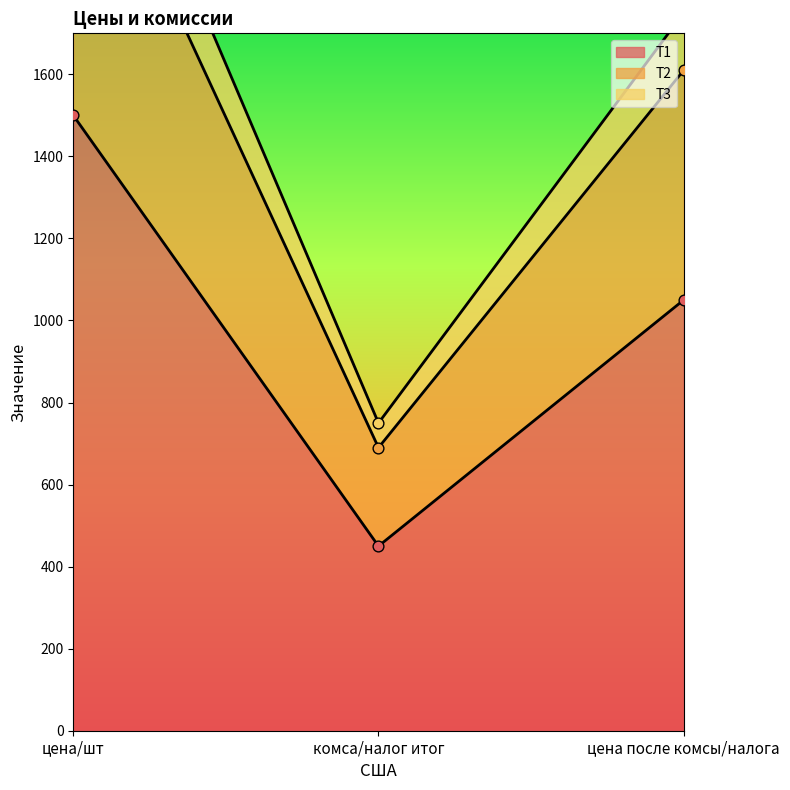

At which category is the sum across all series the highest?

цена/шт